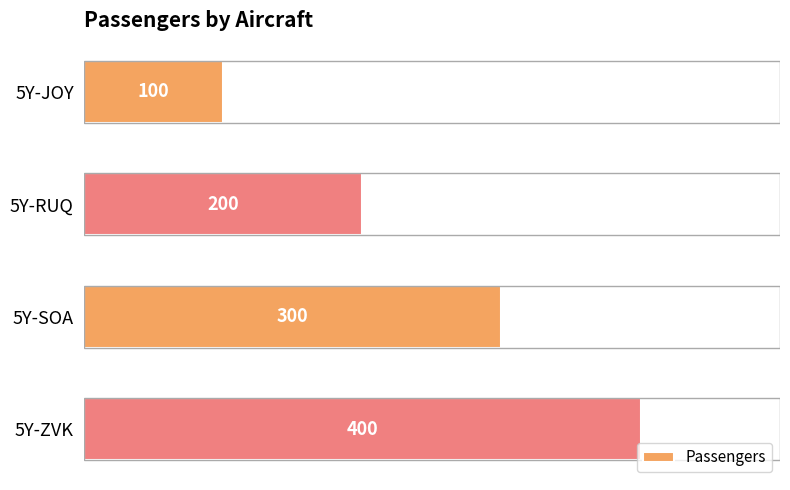

Count the values in the range 200 to 400.

3